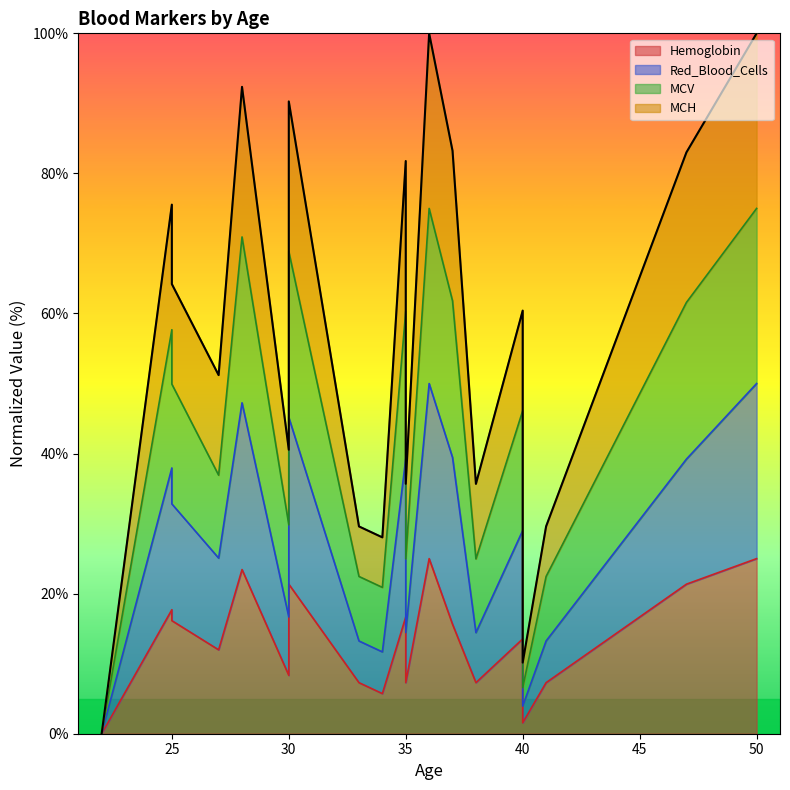

True or false: Red_Blood_Cells and Hemoglobin cross at least once.

False